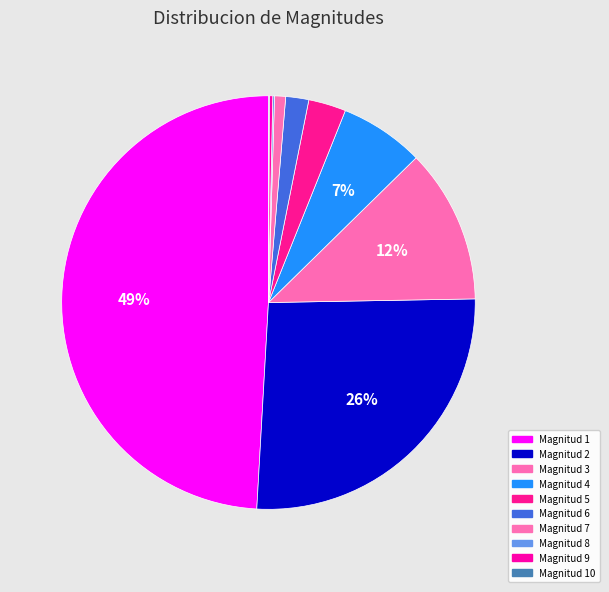

To the nearest percent, what portion does Magnitud 6 represent?

2%